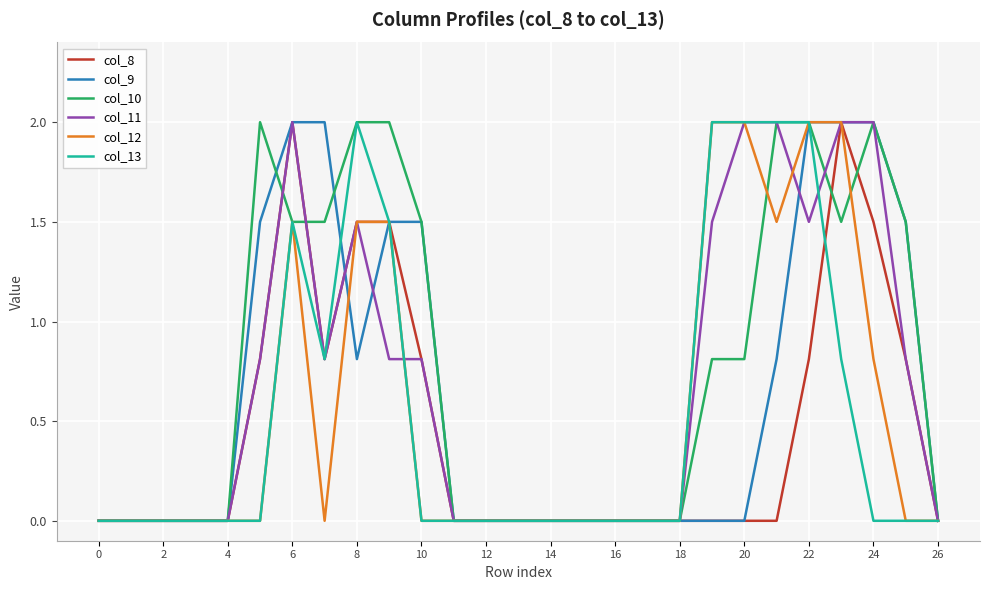

What is the maximum value for col_10?

2.0